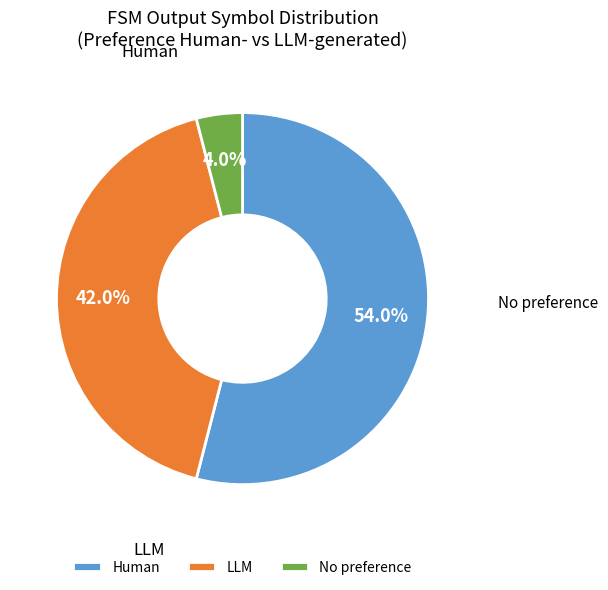

Which slice is the smallest?

No preference